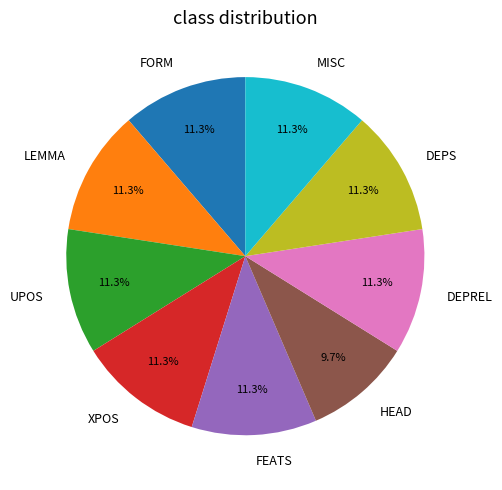

Combined, what portion of the pie is FORM and HEAD?

21.0%